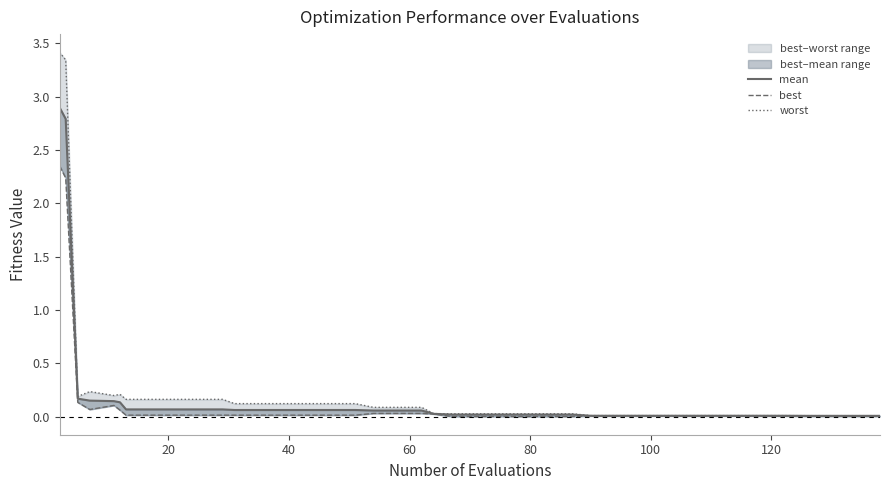

Reading left to right, extract all data points from this chart.

mean: 2.9	2.8	0.2	0.2	0.1	0.1	0.1	0.1	0.1	0.1	0.1	0.1	0.1	0.1	0.1	0.1	0.1	0.1	0.1	0.1	0.0	0.0	0.0	0.0	0.0	0.0	0.0	0.0	0.0	0.0	0.0	0.0	0.0	0.0	0.0	0.0	0.0	0.0	0.0	0.0
best: 2.3	2.2	0.1	0.1	0.1	0.1	0.0	0.0	0.0	0.0	0.0	0.0	0.0	0.0	0.0	0.0	0.0	0.0	0.0	0.0	0.0	0.0	0.0	0.0	0.0	0.0	0.0	0.0	0.0	0.0	0.0	0.0	0.0	0.0	0.0	0.0	0.0	0.0	0.0	0.0
worst: 3.4	3.3	0.2	0.2	0.2	0.2	0.2	0.2	0.2	0.2	0.2	0.1	0.1	0.1	0.1	0.1	0.1	0.1	0.1	0.1	0.0	0.0	0.0	0.0	0.0	0.0	0.0	0.0	0.0	0.0	0.0	0.0	0.0	0.0	0.0	0.0	0.0	0.0	0.0	0.0